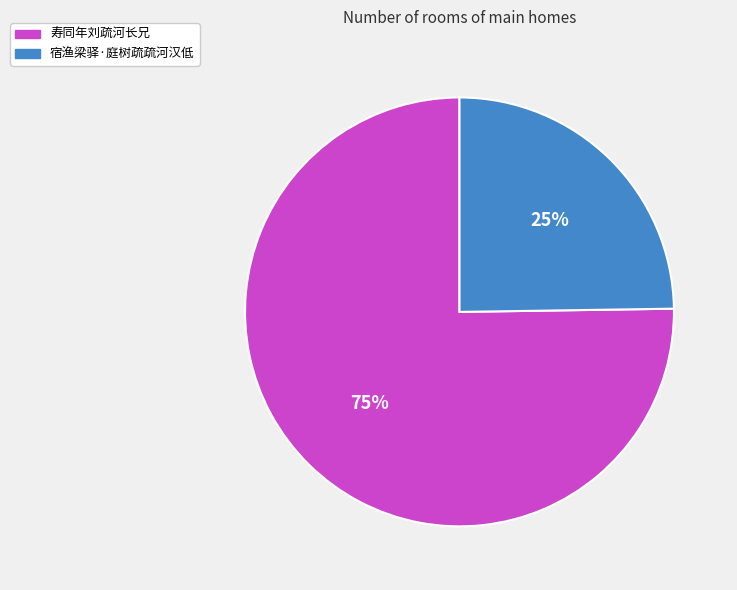

What percentage is the 寿同年刘疏河长兄 slice, to the nearest percent?

75%